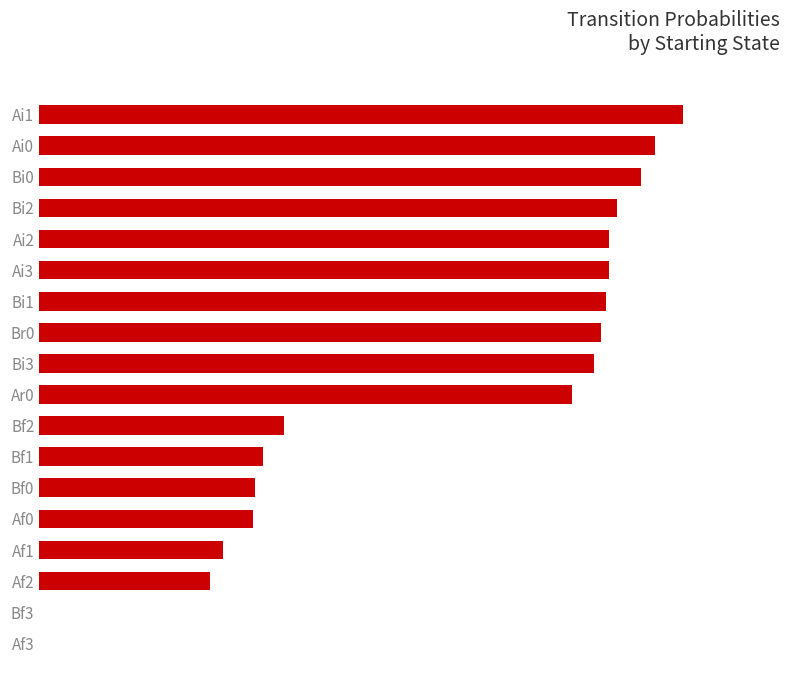

How many bars are there in total?

18